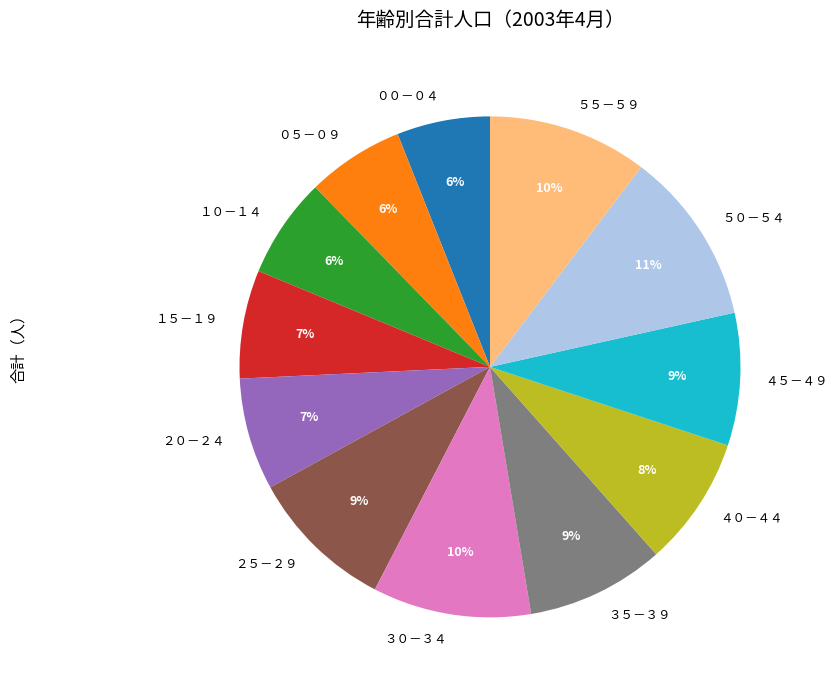

To the nearest percent, what percentage of the pie is １０－１４?

6%